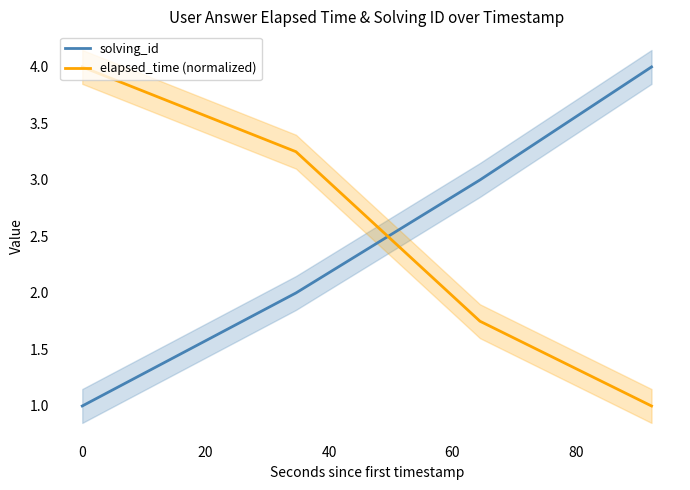

Which series has the widest spread of values?

solving_id